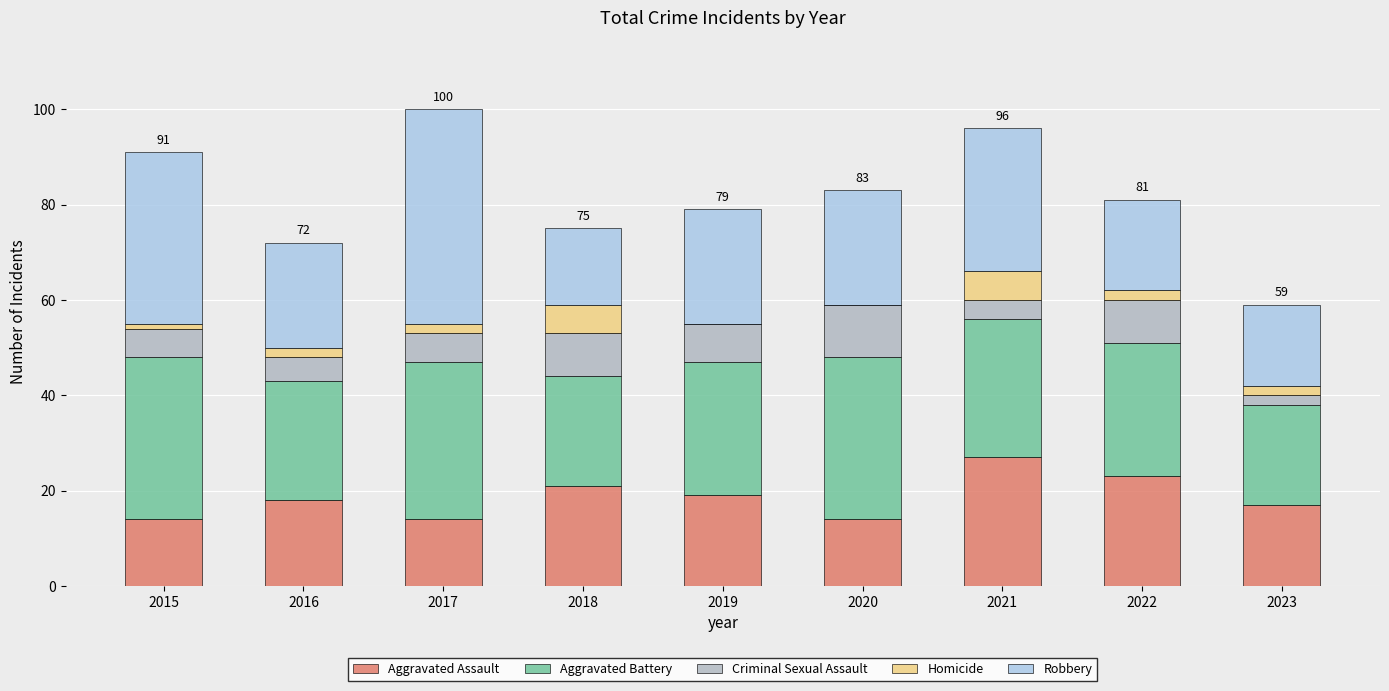

Which category has the highest value in the Aggravated Assault series?

2021